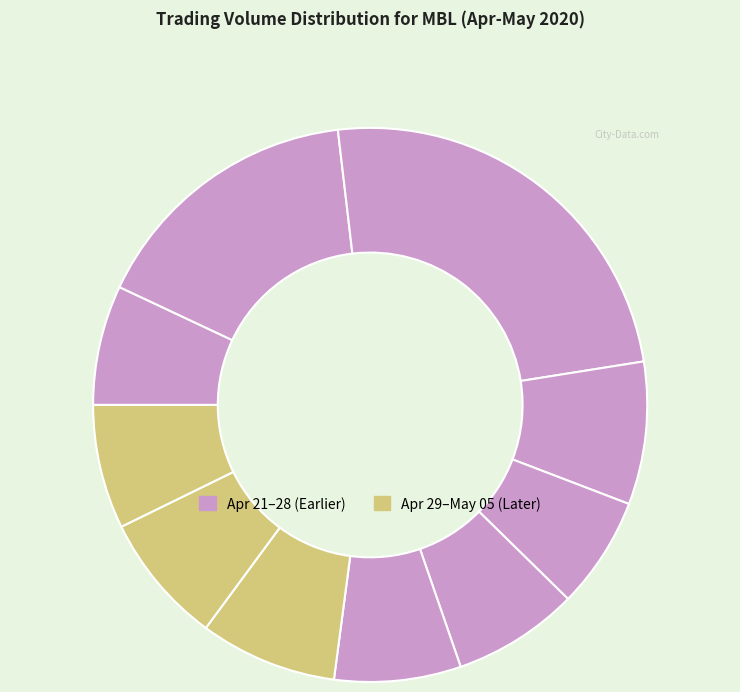

How many segments does this pie chart have?

10